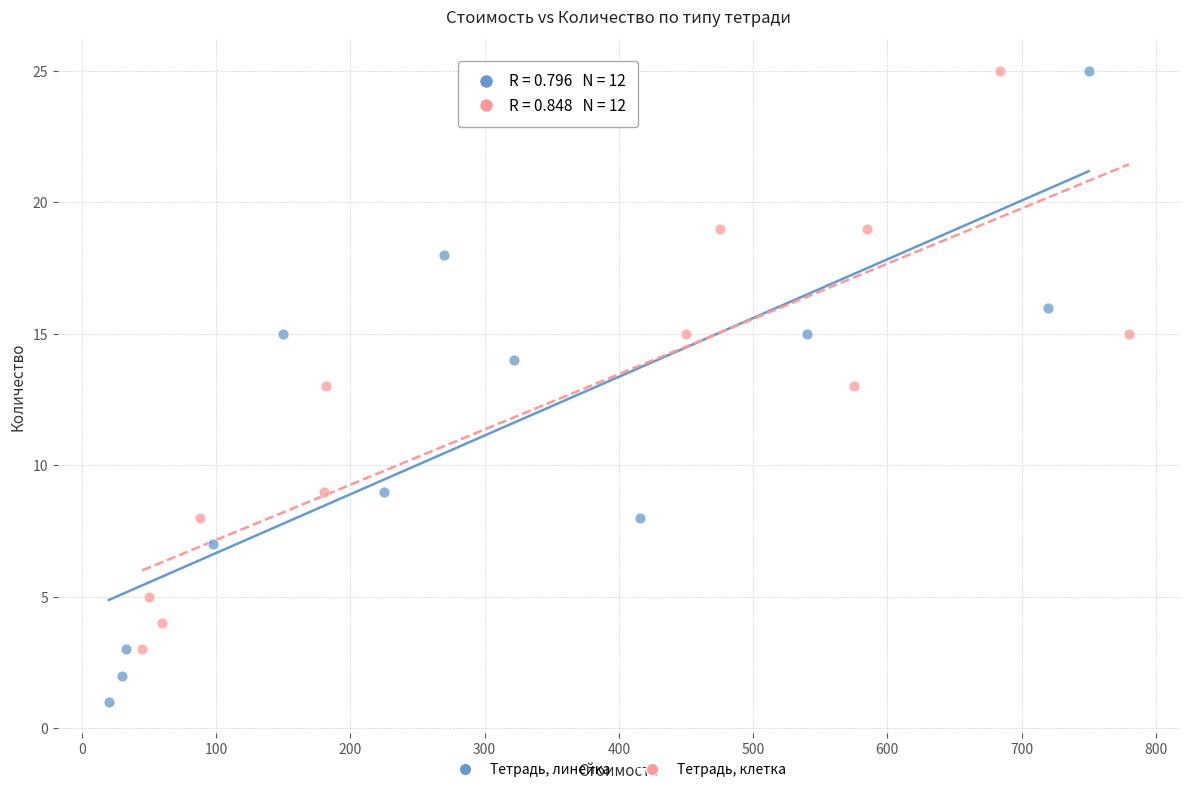

Which series has the largest Y range (max minus min)?

Тетрадь, линейка